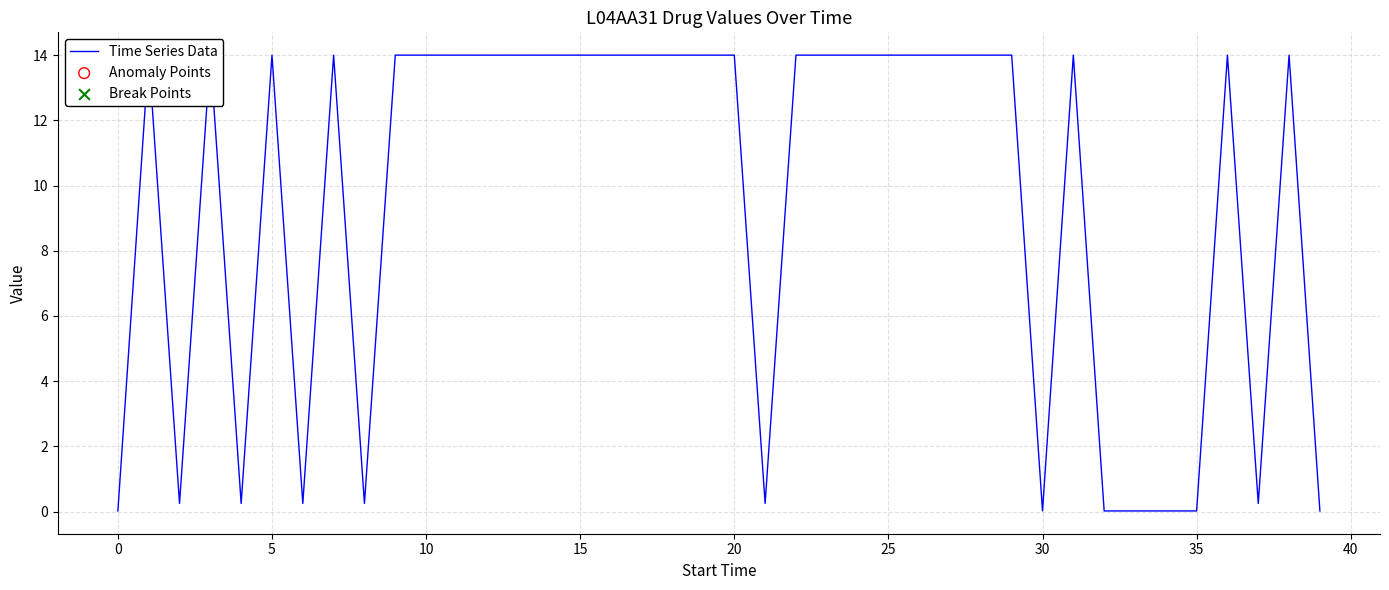

What is the maximum value shown in the chart?

14.0